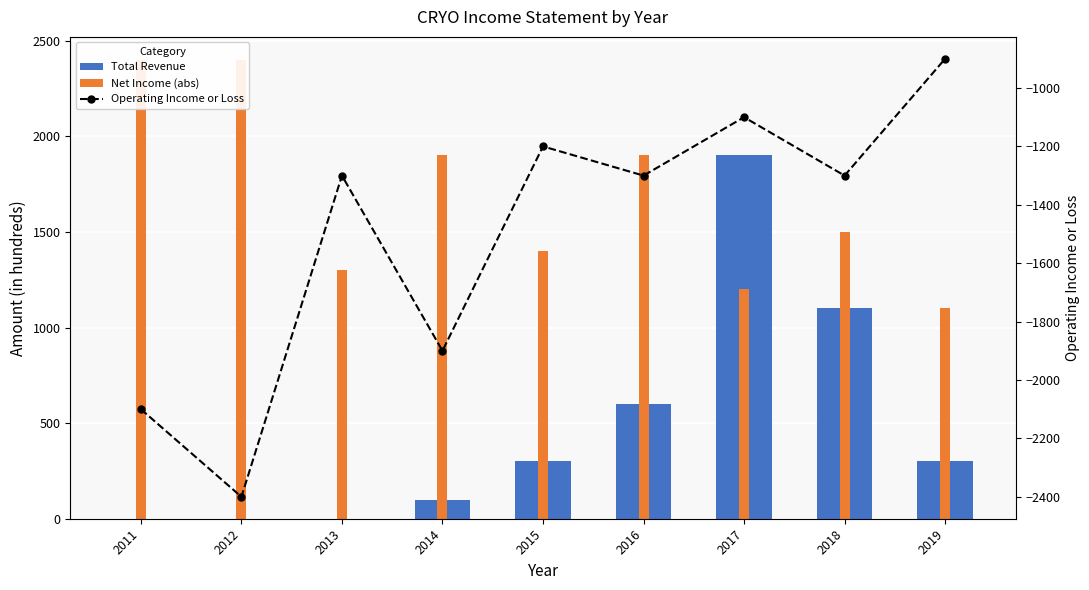

At which category is the sum across all series the highest?

2017